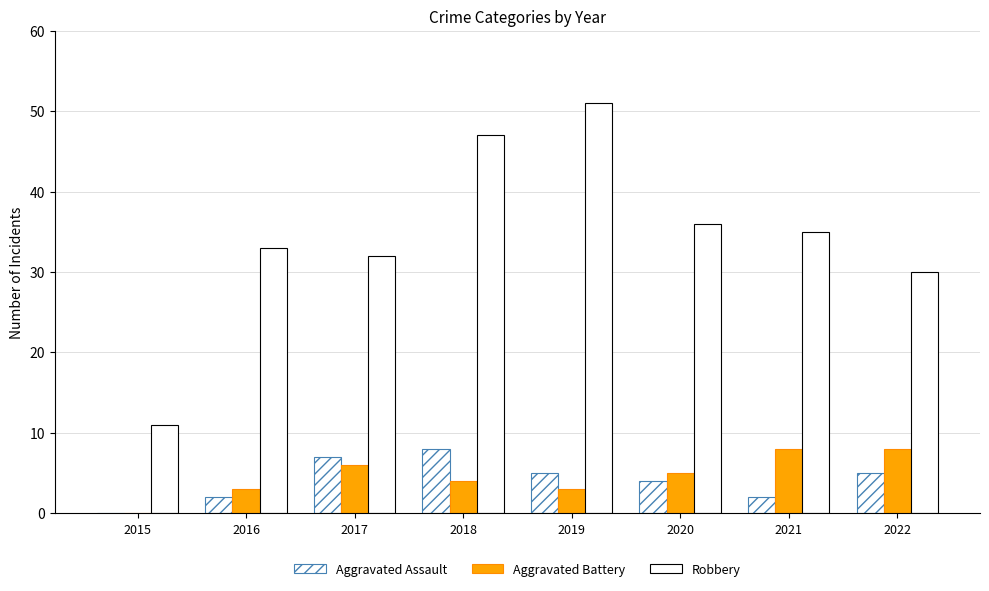

How many categories are shown in the chart?

8